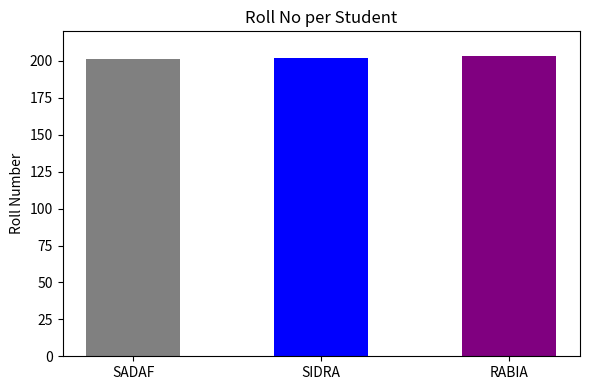

What is the sum of the values at SIDRA and SADAF?

403